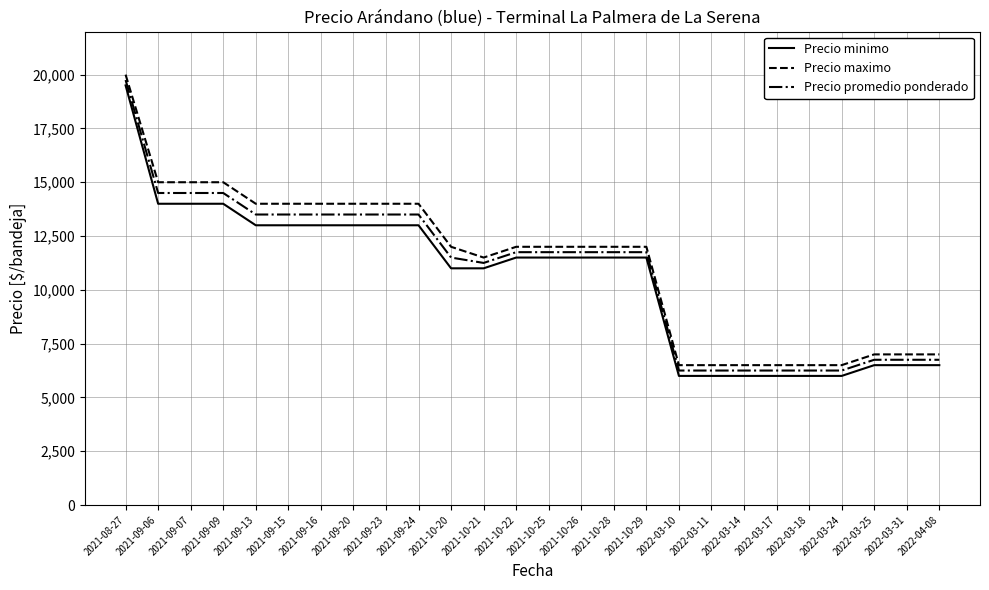

What is the spread (max minus min) of values at 2022-03-31?

500